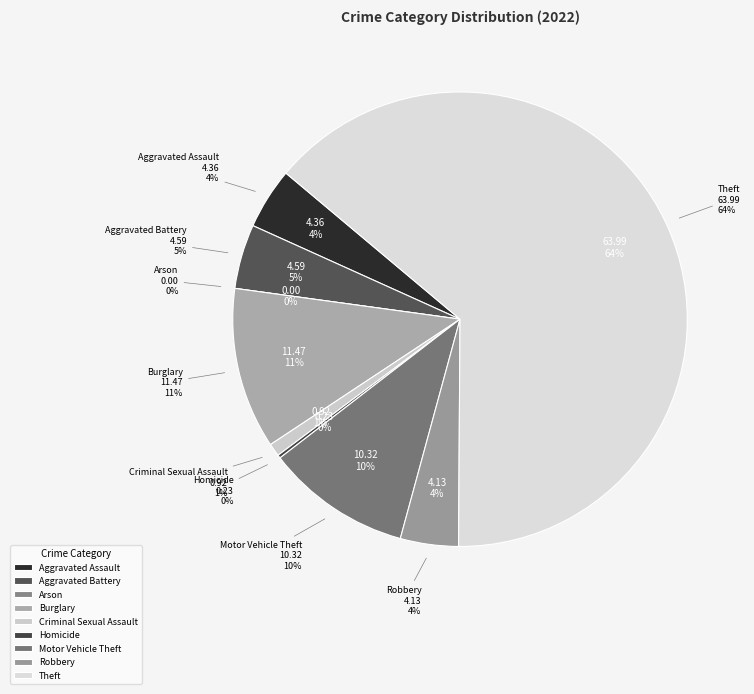

How many slices are in this pie chart?

9